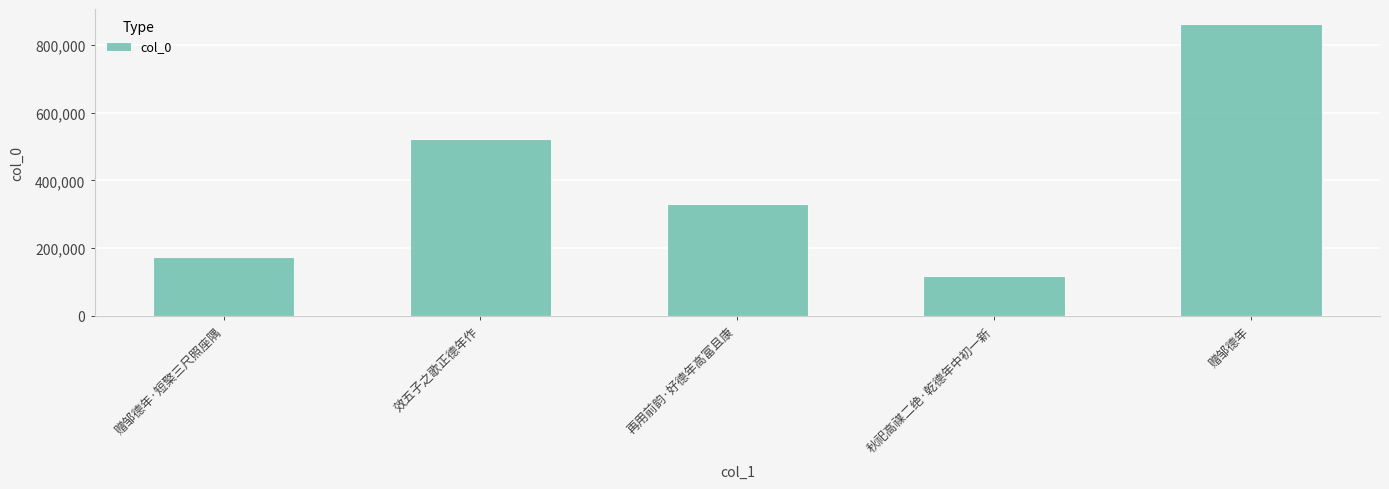

At which label does the data first exceed 329299?

效五子之歌正德年作